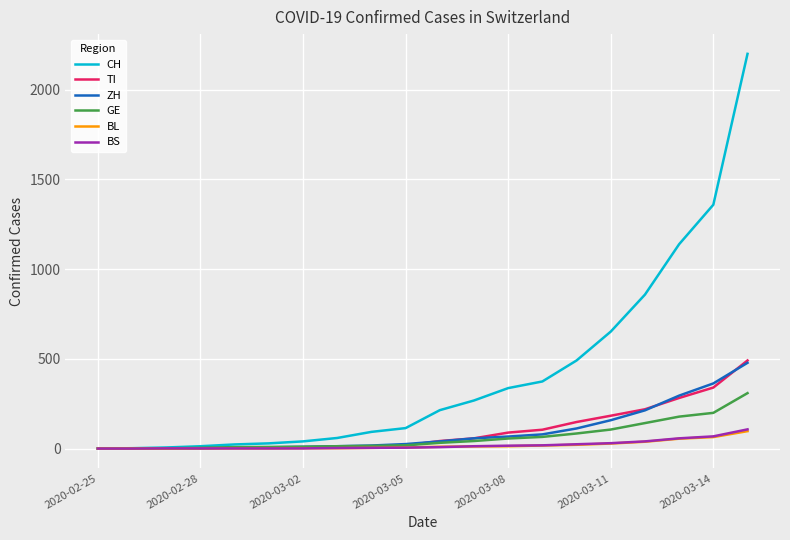

Which series has the widest spread of values?

CH